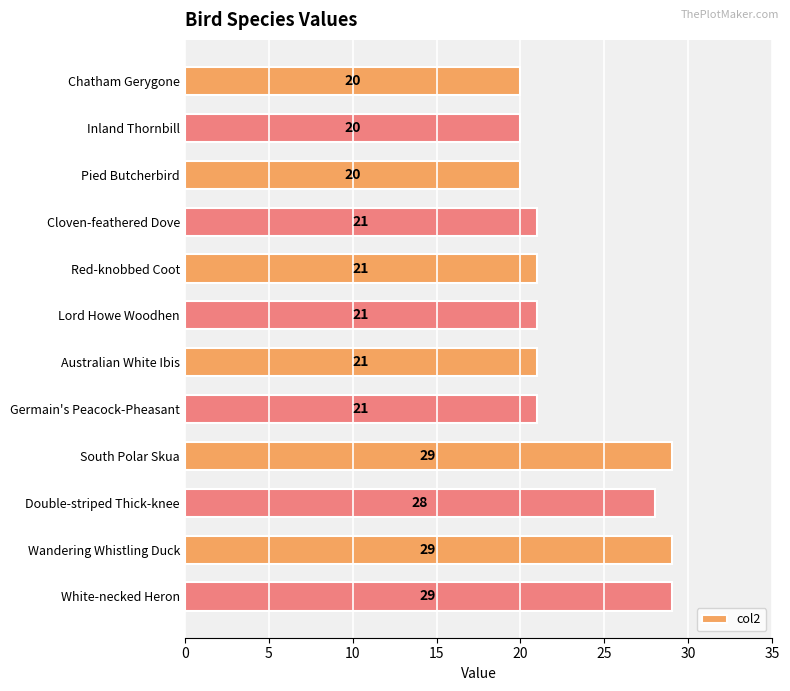

Count the values in the range 21 to 29.

9